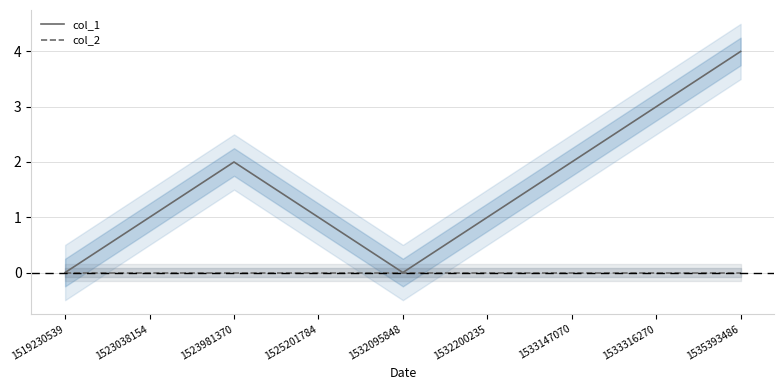

At which label is col_1 closest to 2?

1523981370